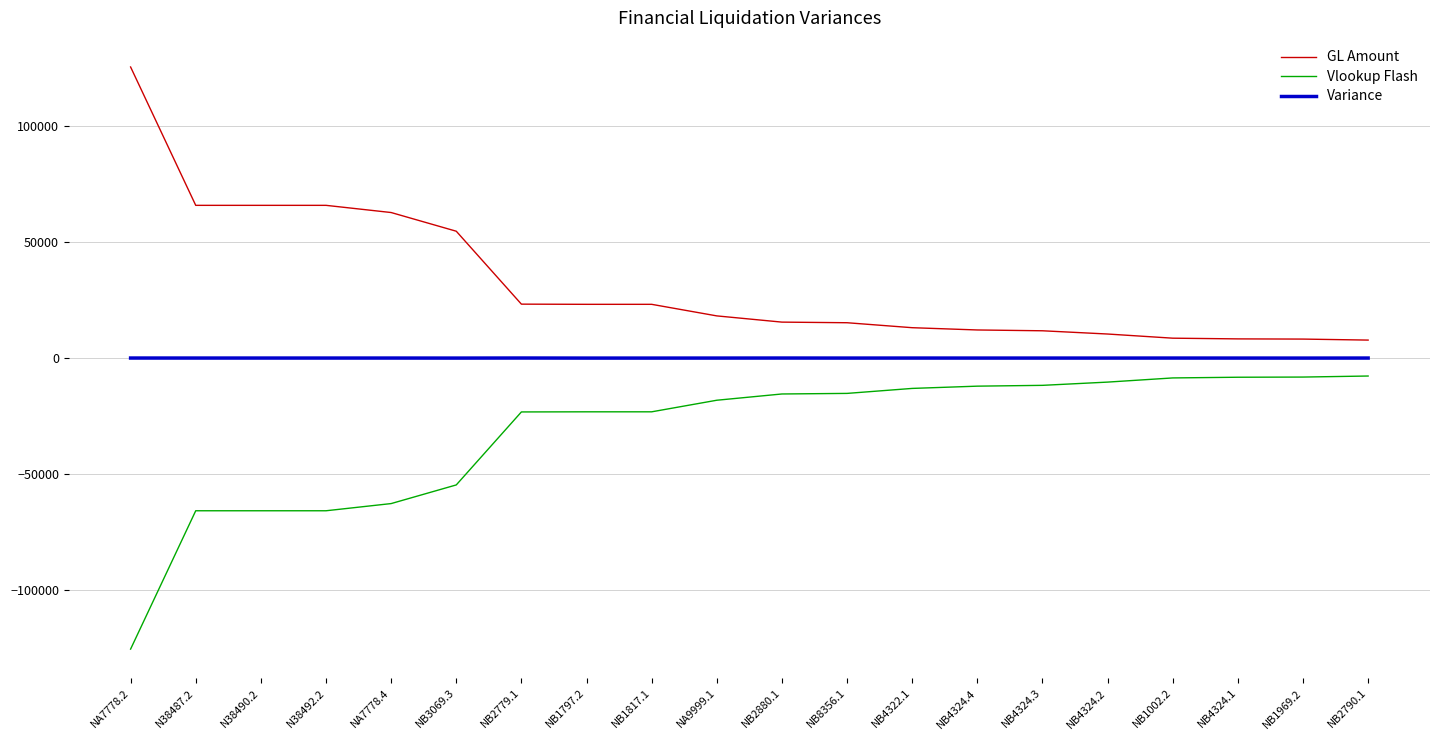

Rank the series by their average value, from highest to lowest.

GL Amount, Variance, Vlookup Flash